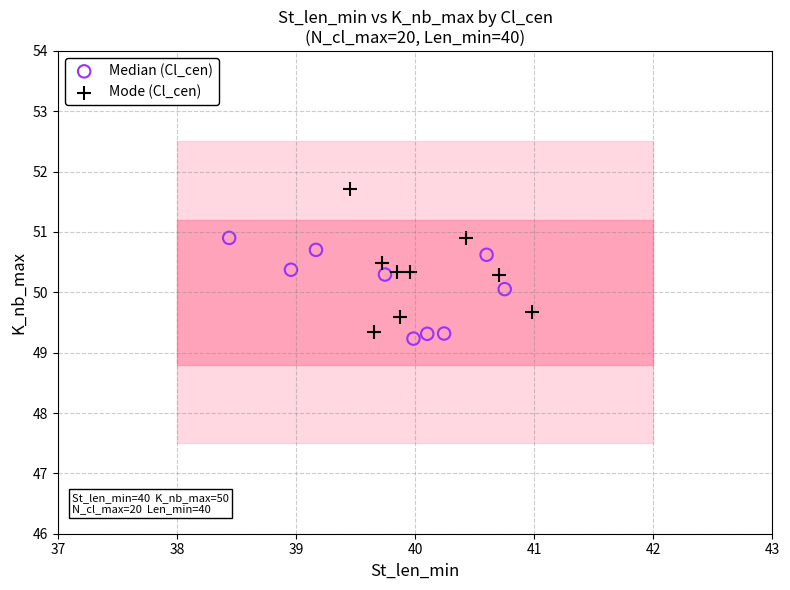

Which series contains the lowest Y value?

Median (Cl_cen)